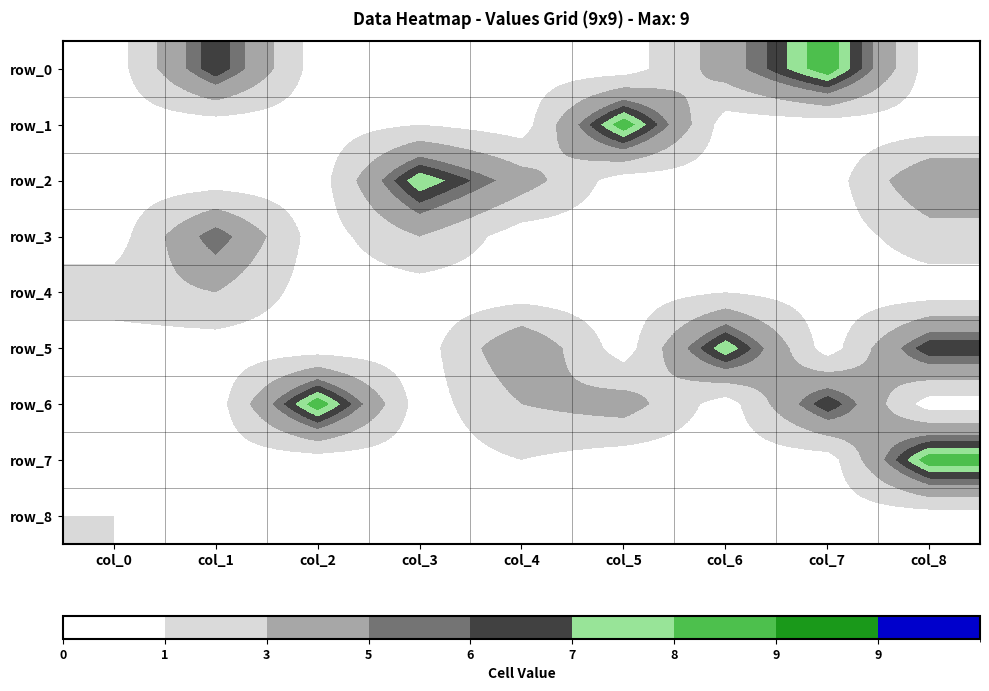

Which series has the widest spread of values?

row_0